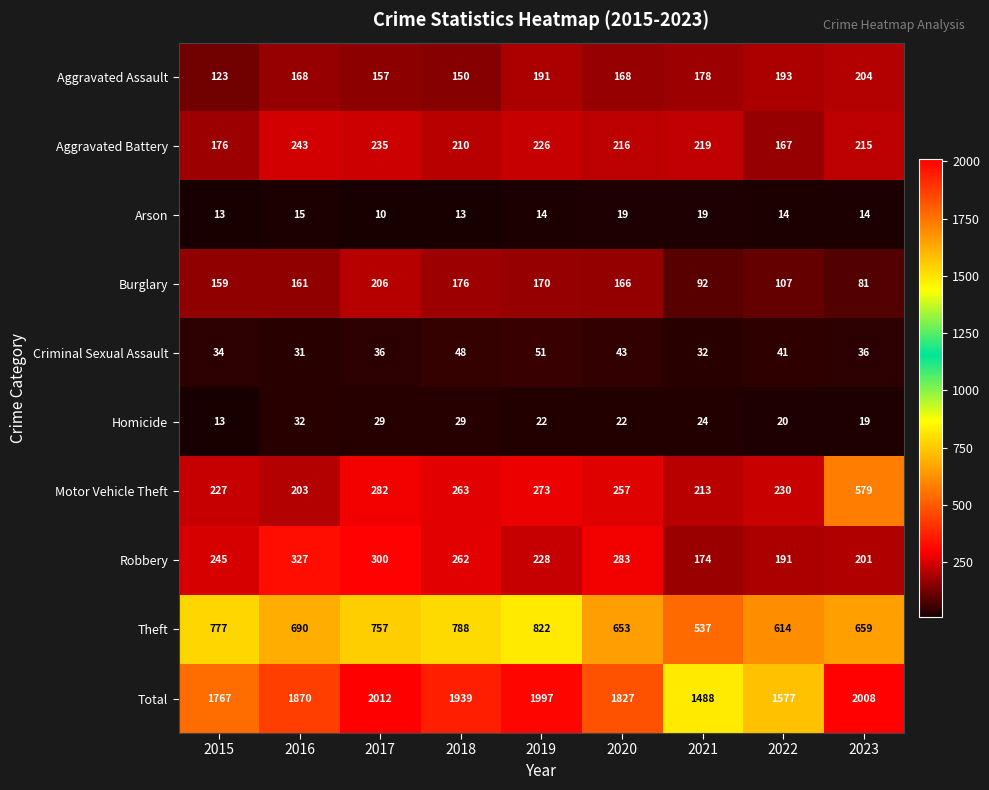

List the labels in order of Robbery value, smallest first.

2021, 2022, 2023, 2019, 2015, 2018, 2020, 2017, 2016